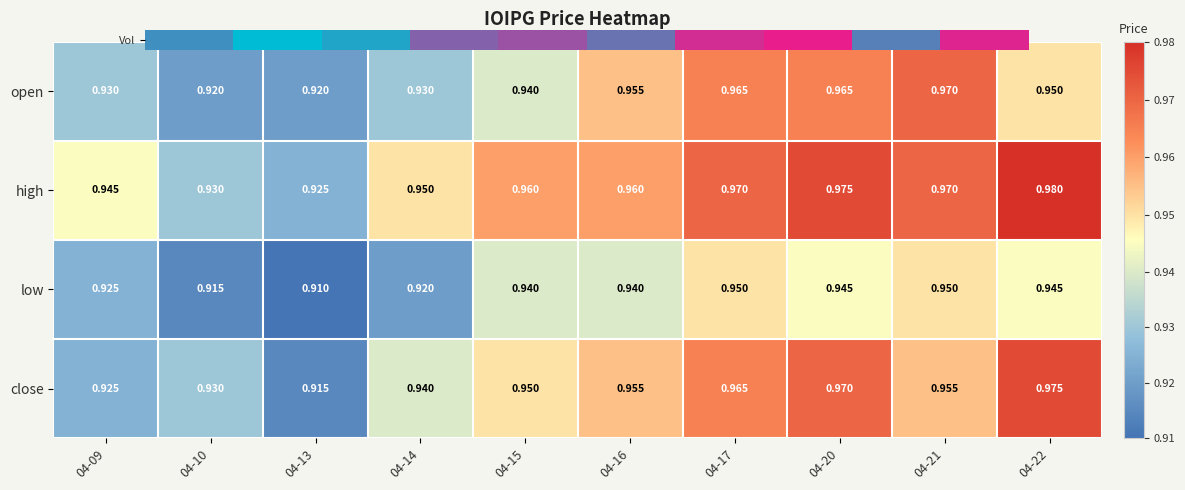

Which series has the widest spread of values?

close